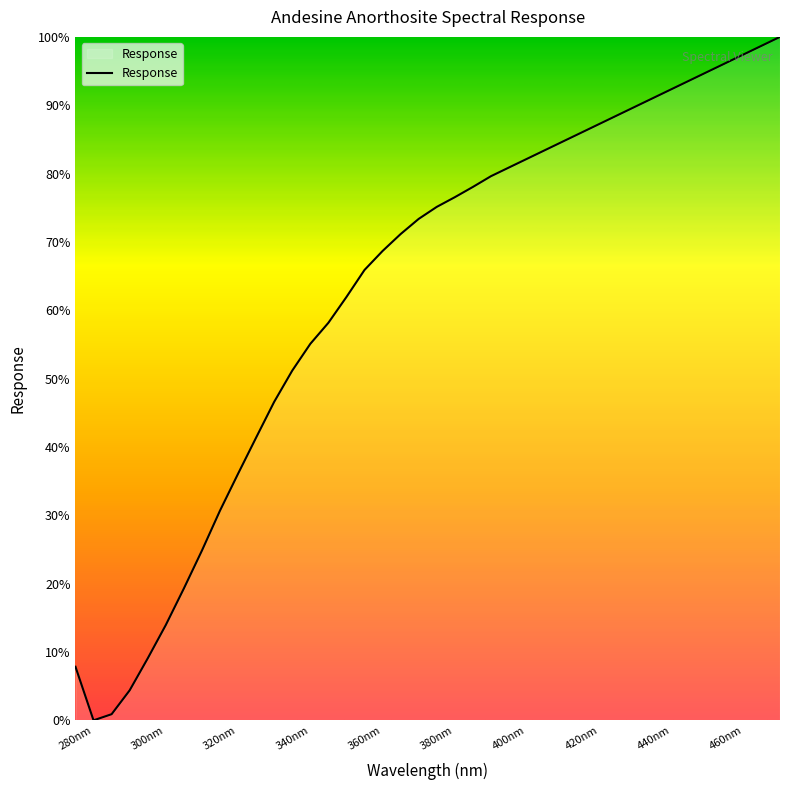

How many values are below 75?

20